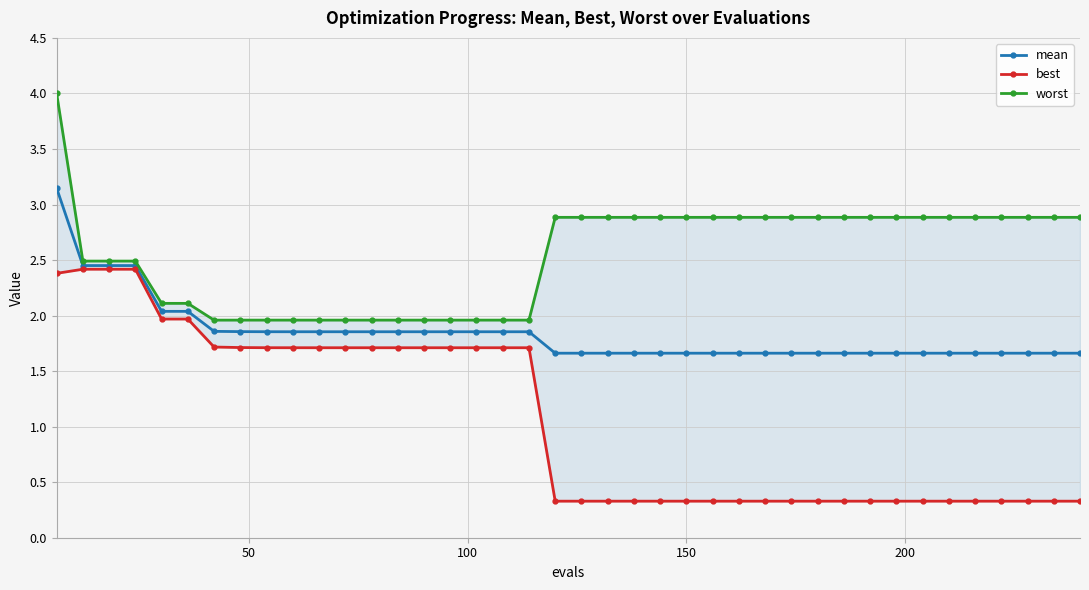

List the series in order of their peak value, highest first.

worst, mean, best